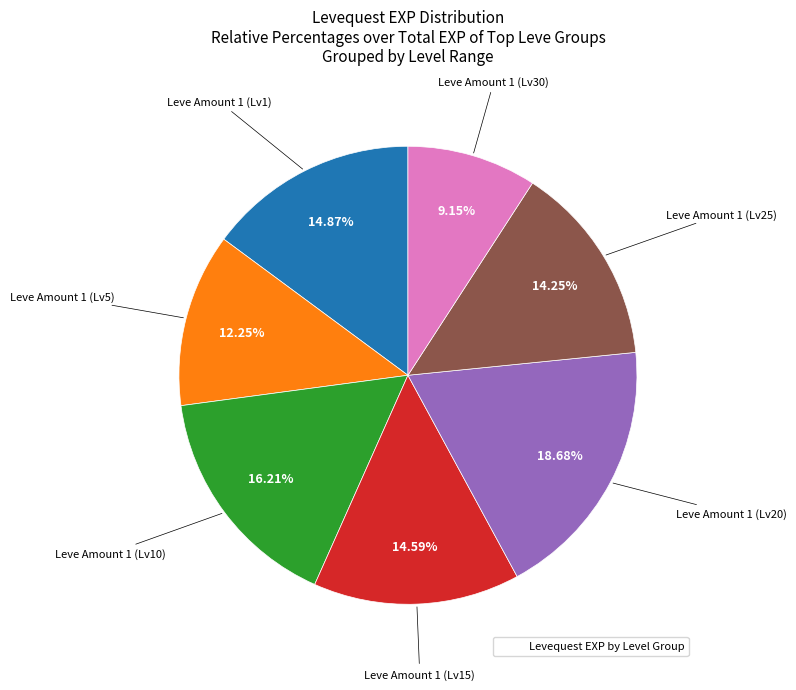

Does any single category account for the majority?

No